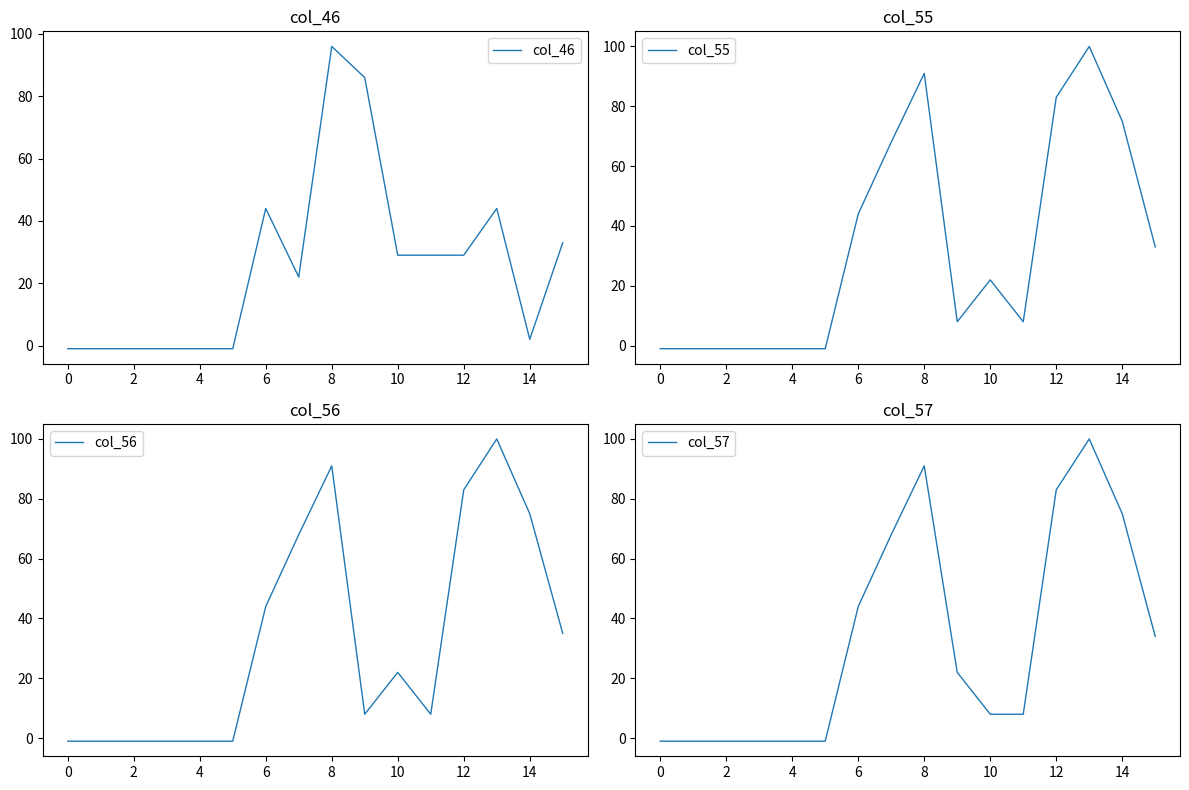

Which series has the largest total across all categories?

col_56